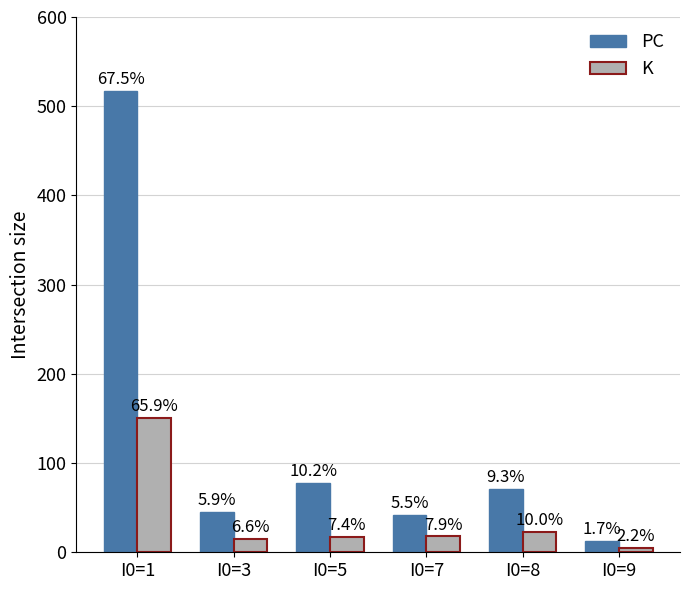

How many bars are there in each group?

2